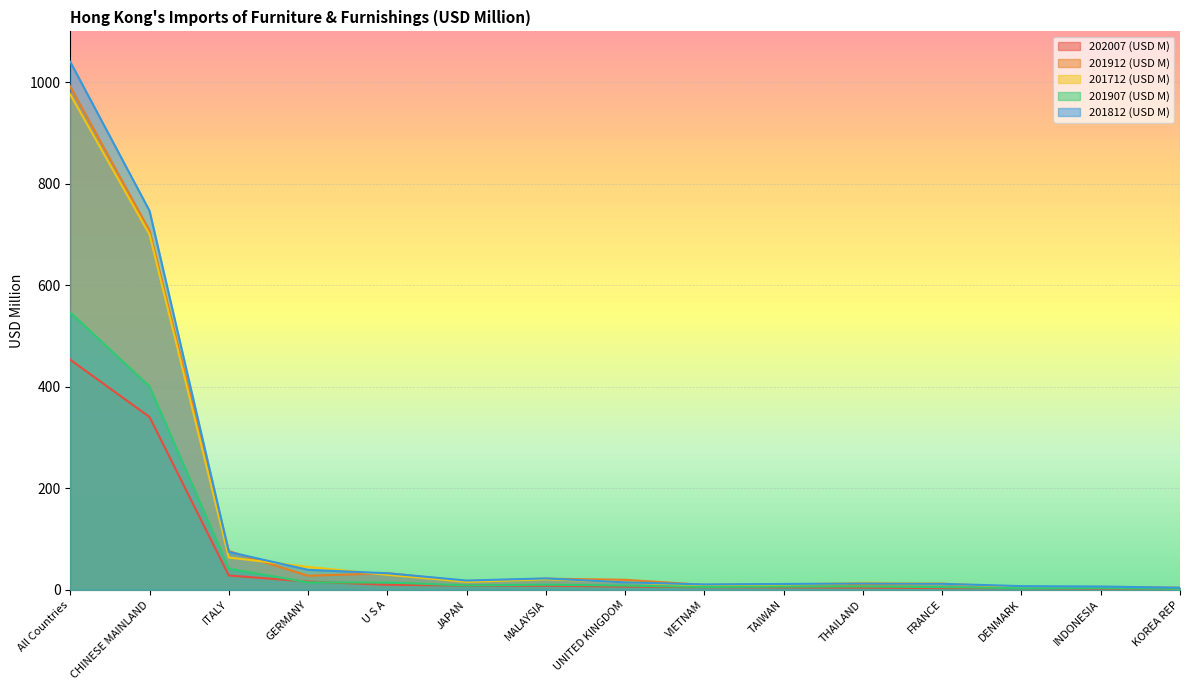

Reading left to right, list all the values displayed in this chart.

202007 (USD M): All Countries=453.0	CHINESE MAINLAND=340.4	ITALY=28.1	GERMANY=16.0	U S A=9.9	JAPAN=8.3	MALAYSIA=8.0	UNITED KINGDOM=6.2	VIETNAM=5.0	TAIWAN=4.7	THAILAND=4.2	FRANCE=3.3	DENMARK=3.0	INDONESIA=2.3	KOREA REP=2.2
201912 (USD M): All Countries=991.3	CHINESE MAINLAND=707.4	ITALY=76.3	GERMANY=27.5	U S A=32.7	JAPAN=16.9	MALAYSIA=21.9	UNITED KINGDOM=19.6	VIETNAM=9.6	TAIWAN=11.0	THAILAND=10.2	FRANCE=11.9	DENMARK=4.9	INDONESIA=5.5	KOREA REP=3.9
201712 (USD M): All Countries=975.7	CHINESE MAINLAND=699.8	ITALY=63.5	GERMANY=45.1	U S A=29.5	JAPAN=15.5	MALAYSIA=20.6	UNITED KINGDOM=15.0	VIETNAM=7.0	TAIWAN=9.8	THAILAND=13.9	FRANCE=12.2	DENMARK=5.0	INDONESIA=5.4	KOREA REP=2.9
201907 (USD M): All Countries=546.4	CHINESE MAINLAND=400.5	ITALY=41.7	GERMANY=14.5	U S A=14.2	JAPAN=8.6	MALAYSIA=10.0	UNITED KINGDOM=8.2	VIETNAM=5.5	TAIWAN=6.2	THAILAND=6.5	FRANCE=5.2	DENMARK=3.0	INDONESIA=3.3	KOREA REP=2.0
201812 (USD M): All Countries=1040.0	CHINESE MAINLAND=746.5	ITALY=74.5	GERMANY=39.3	U S A=32.5	JAPAN=18.2	MALAYSIA=22.3	UNITED KINGDOM=14.6	VIETNAM=10.5	TAIWAN=11.4	THAILAND=12.4	FRANCE=11.7	DENMARK=7.1	INDONESIA=6.4	KOREA REP=4.0